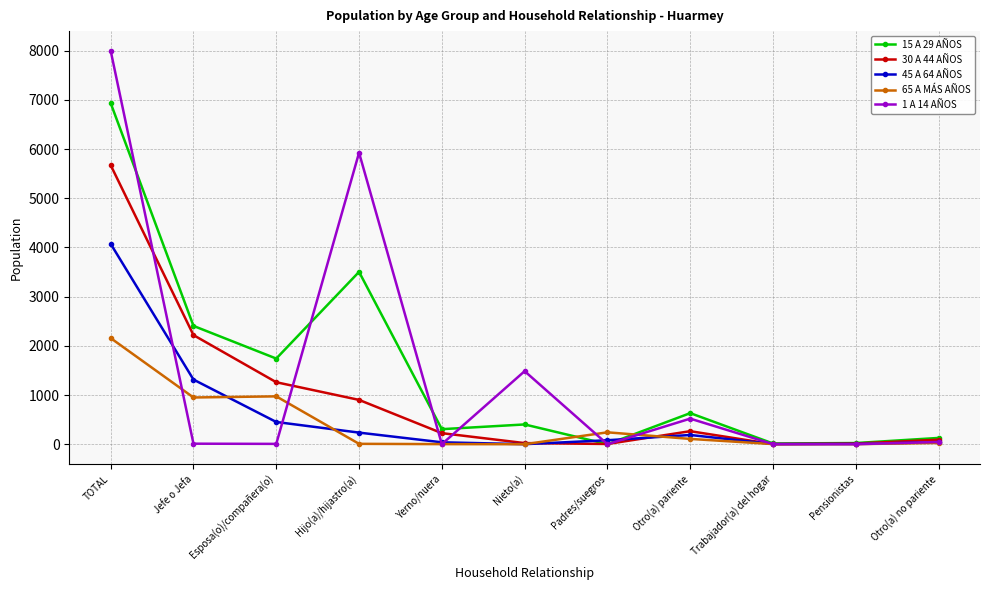

At which category does 30 A 44 AÑOS reach its first local peak?

Otro(a) pariente